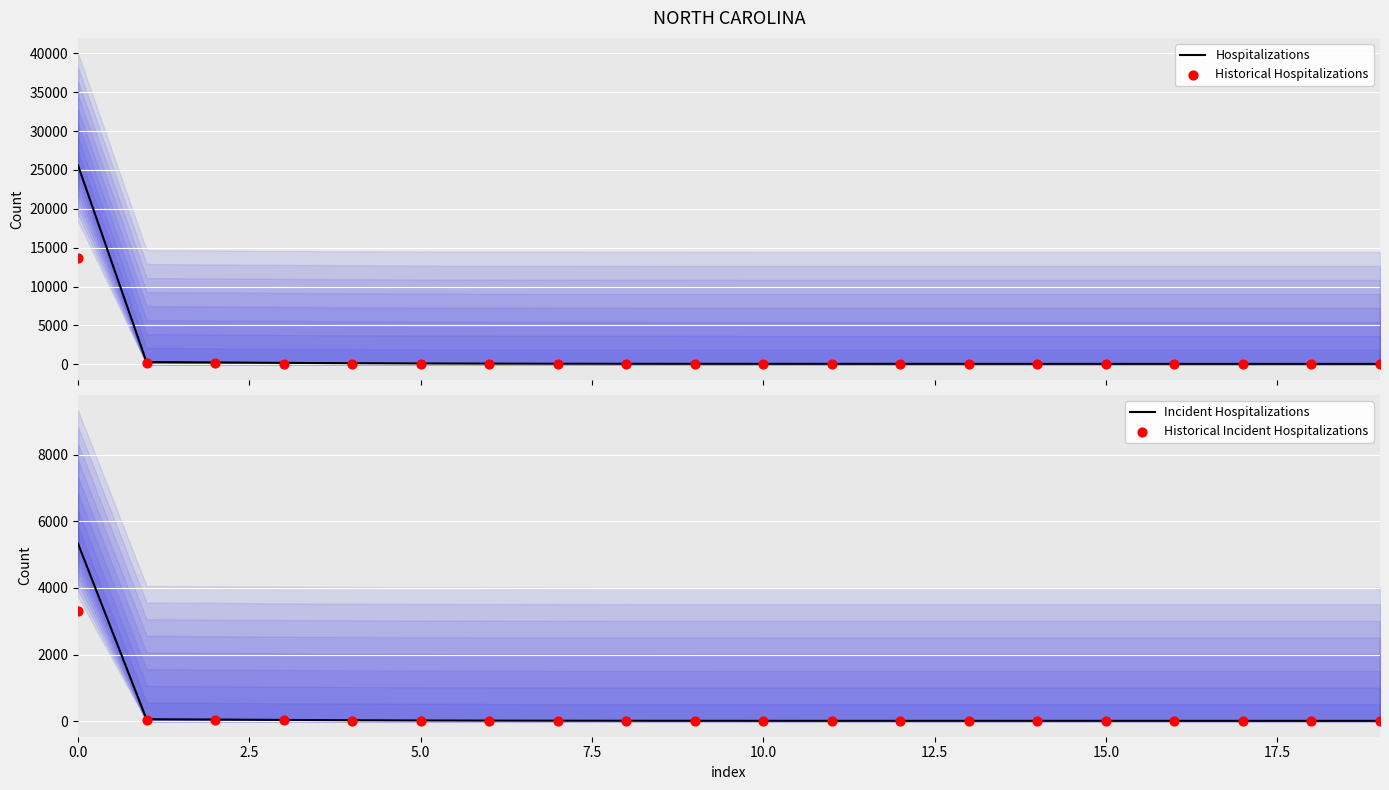

Which series reaches the maximum Y coordinate?

Hospitalizations